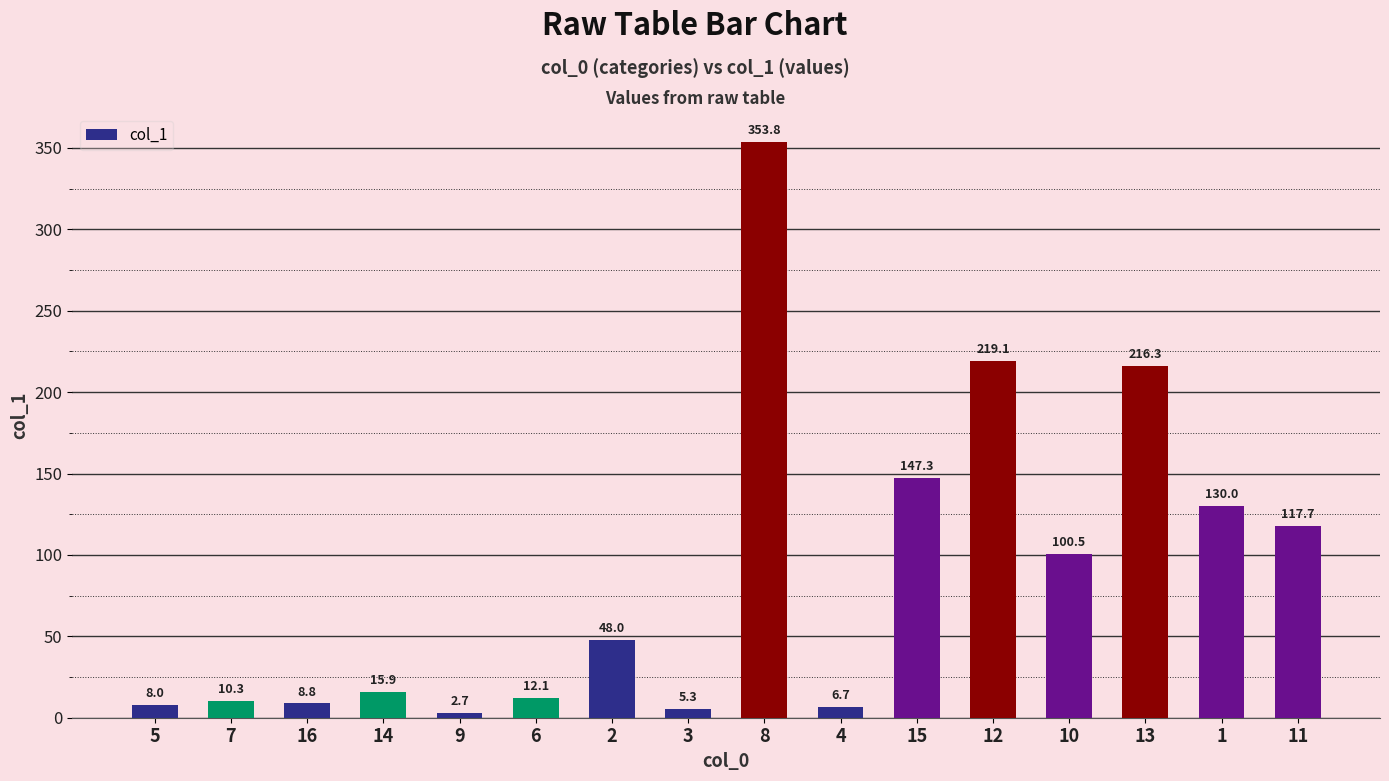

How many data points are less than 48?

8